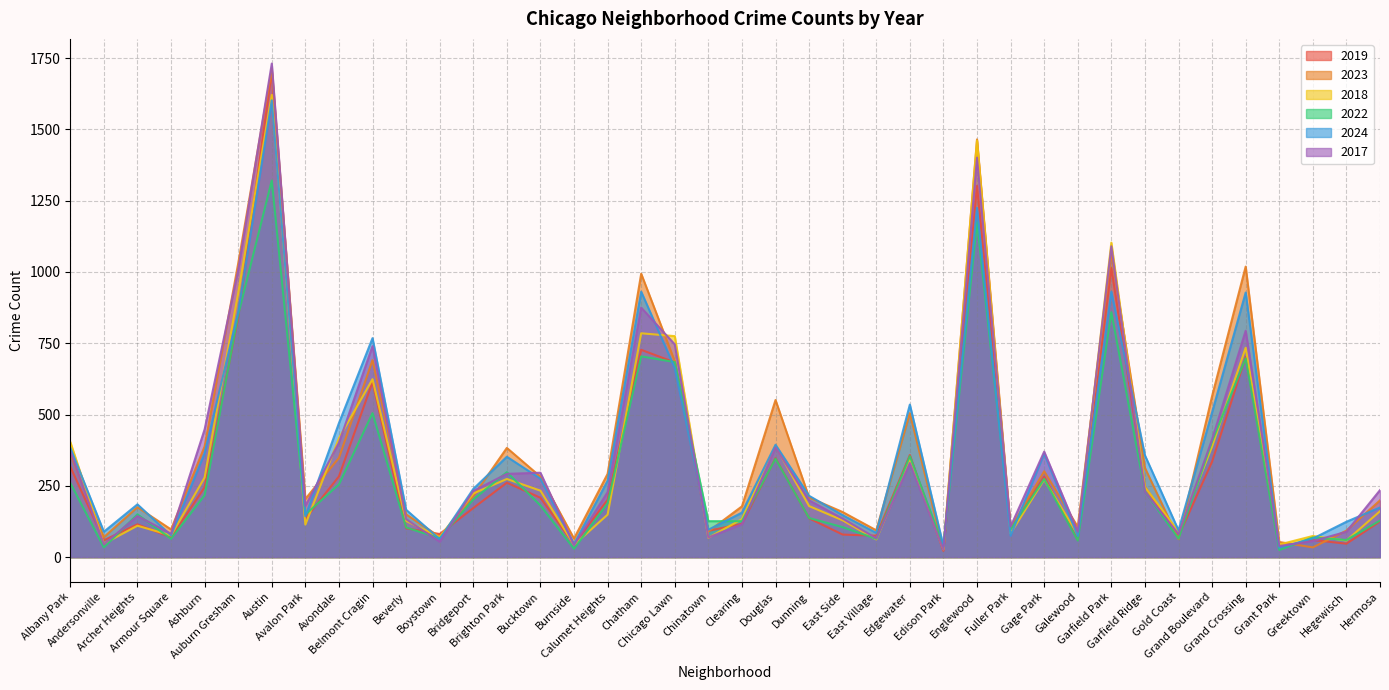

List the series in order of their peak value, highest first.

2017, 2023, 2019, 2018, 2024, 2022